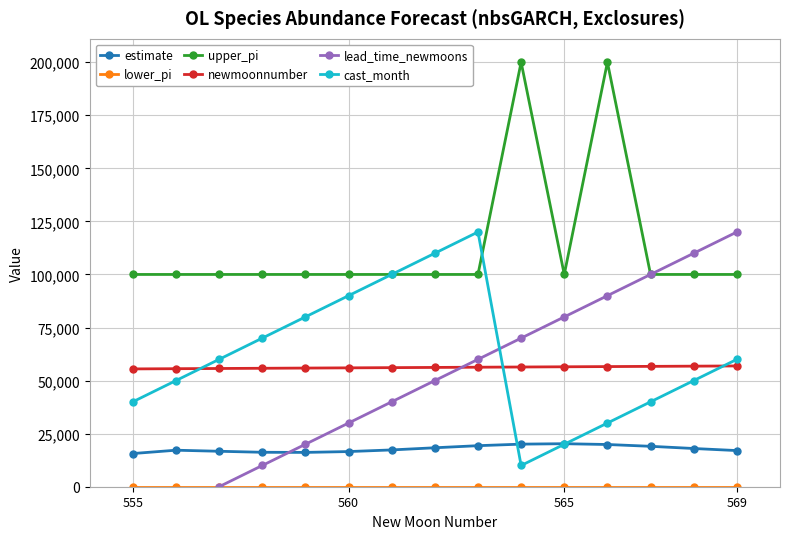

How many series are shown in this chart?

6